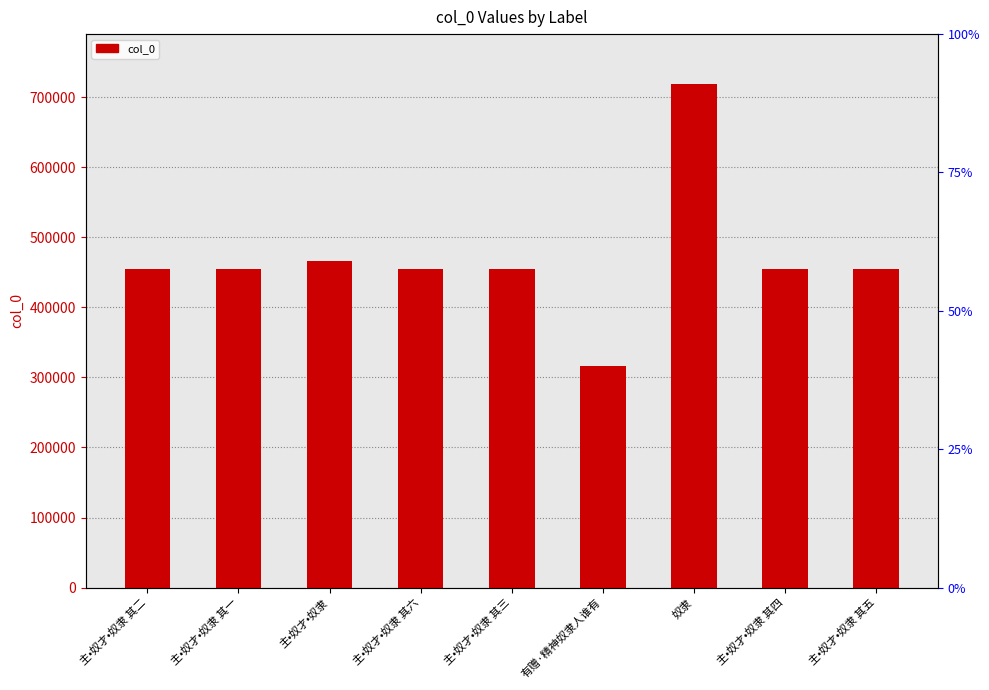

What is the ratio of the value at 主•奴才•奴隶 其三 to the value at 主•奴才•奴隶 其一?

1.0